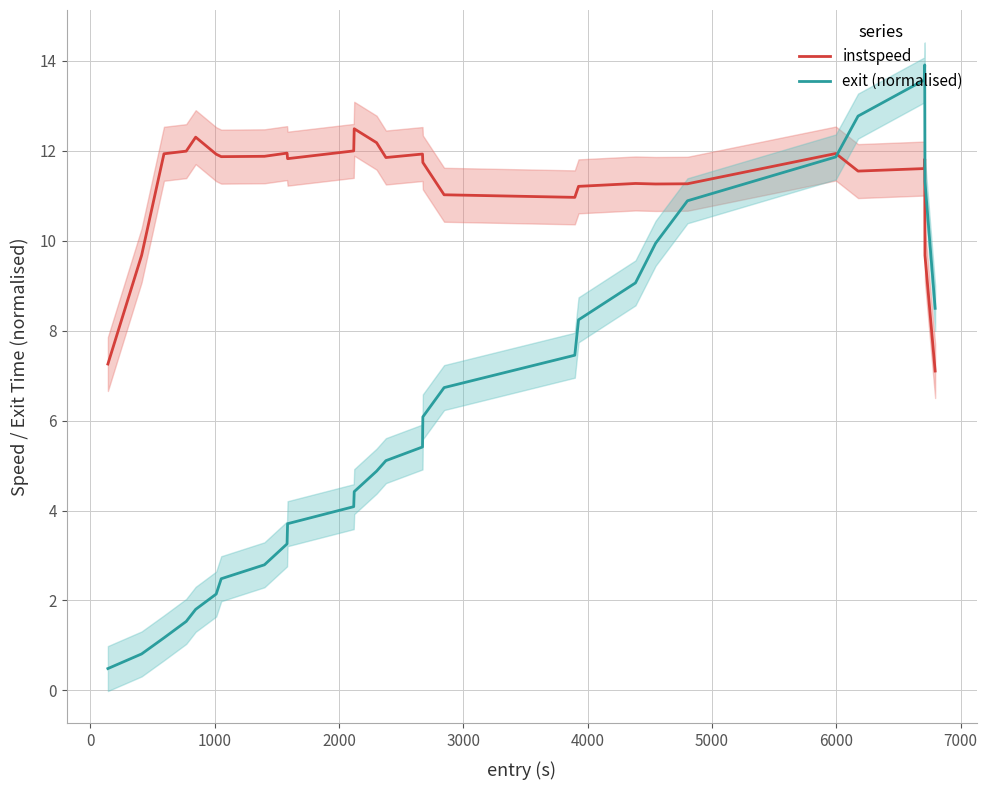

What is the lowest value of the exit (normalised) series?

0.5